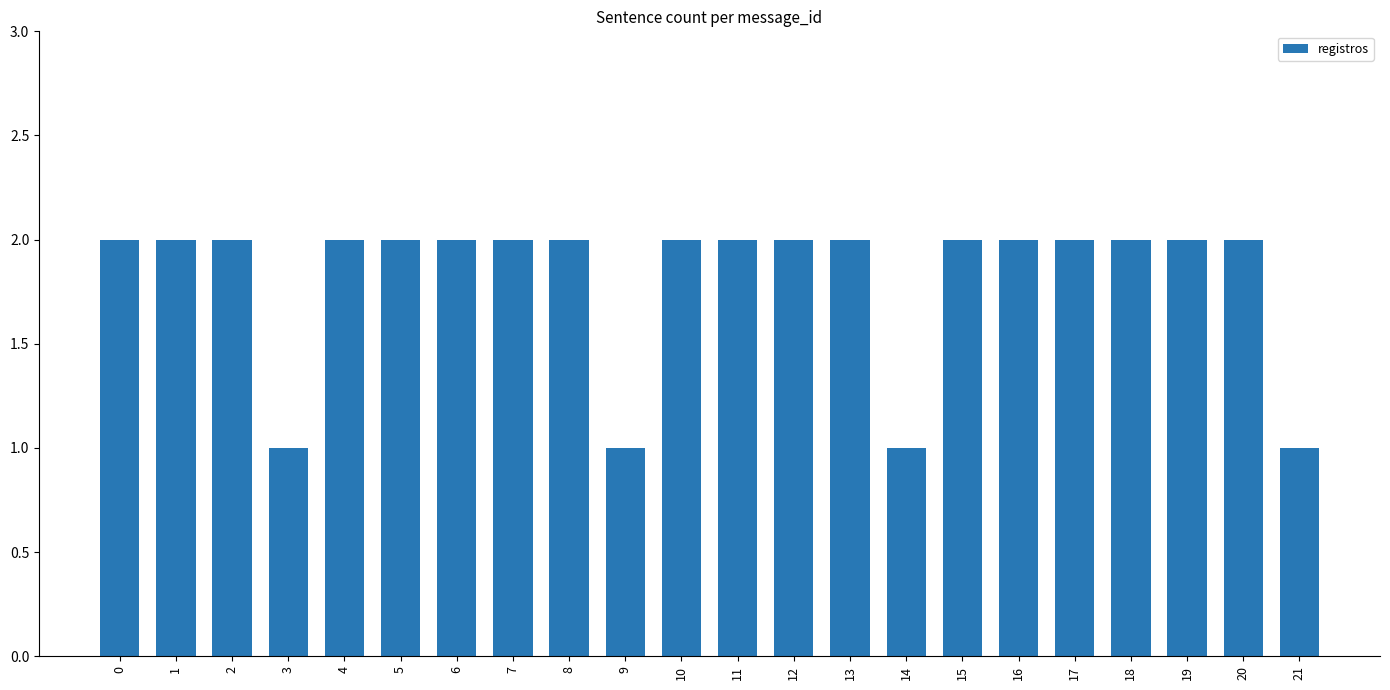

Does the chart contain stacked bars?

No